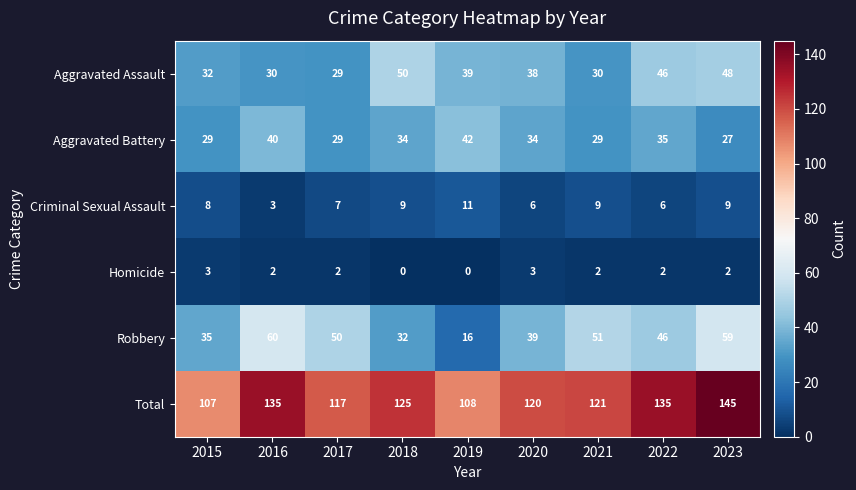

What is the difference between the Total values at 2015 and 2018?

18